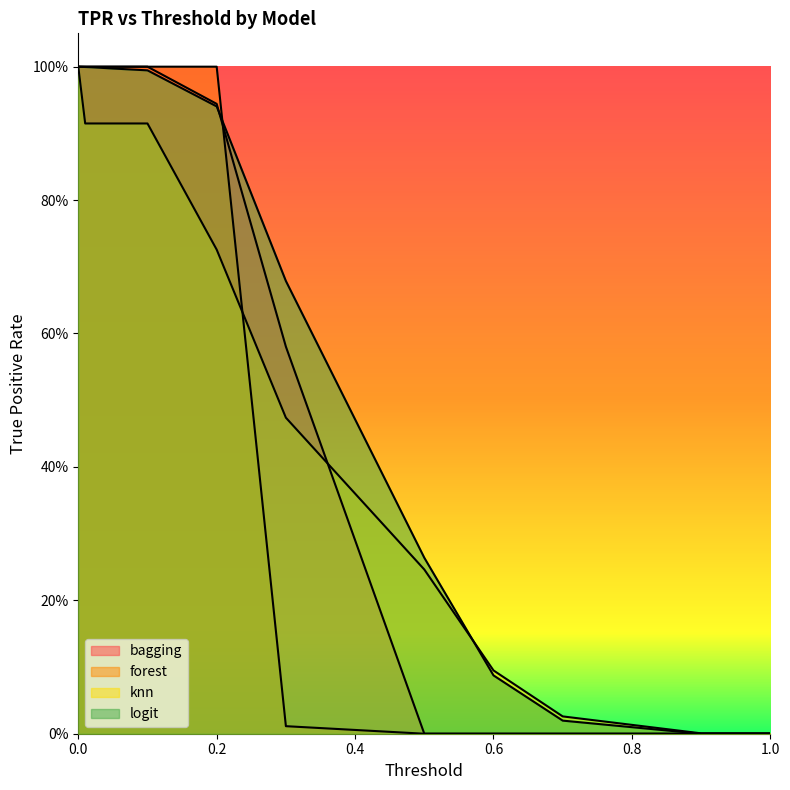

True or false: logit_tpr has more than 2 points higher than both neighbors.

False